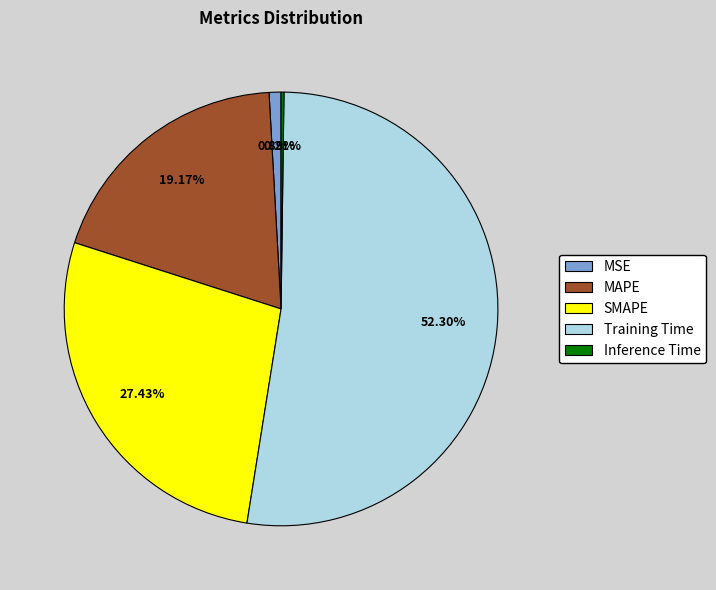

Which has a higher value, Training Time or MSE?

Training Time